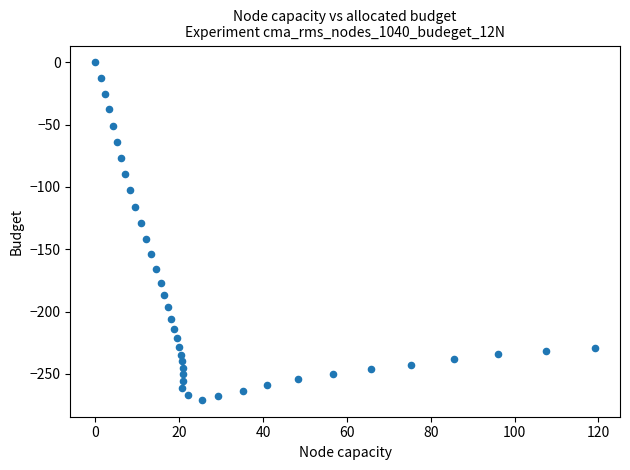

What is the range of Y values (max minus min)?

270.9